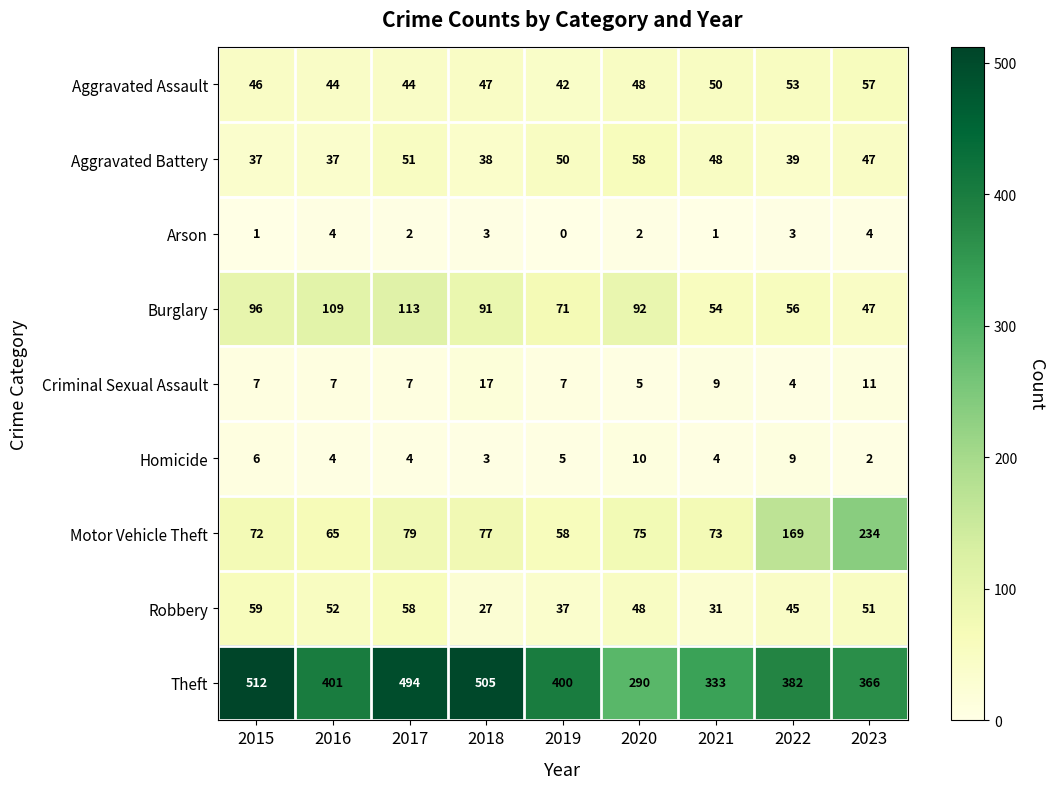

Rank the series by their maximum value, from lowest to highest.

Arson, Homicide, Criminal Sexual Assault, Aggravated Assault, Aggravated Battery, Robbery, Burglary, Motor Vehicle Theft, Theft